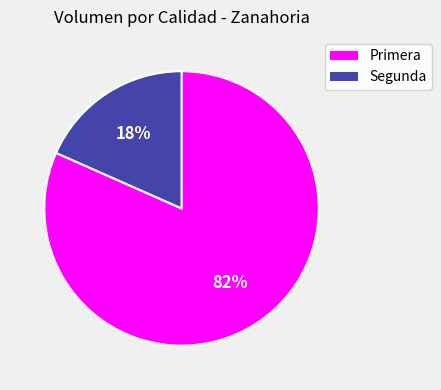

How many segments does this pie chart have?

2